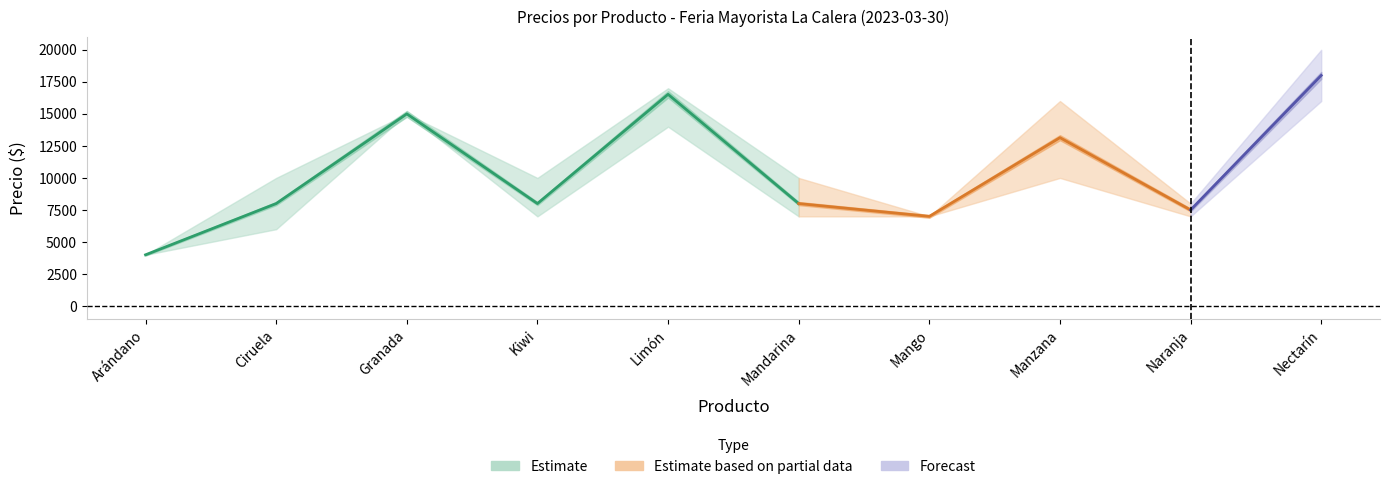

What is the difference between the highest and lowest values at Nectarín?

4000